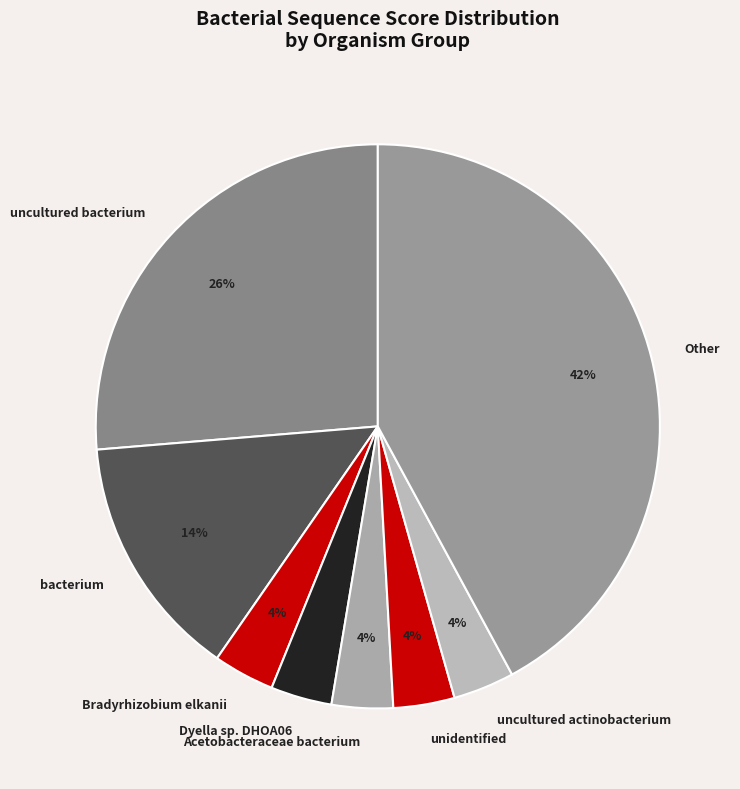

Which has a higher value, uncultured bacterium or Dyella sp. DHOA06?

uncultured bacterium